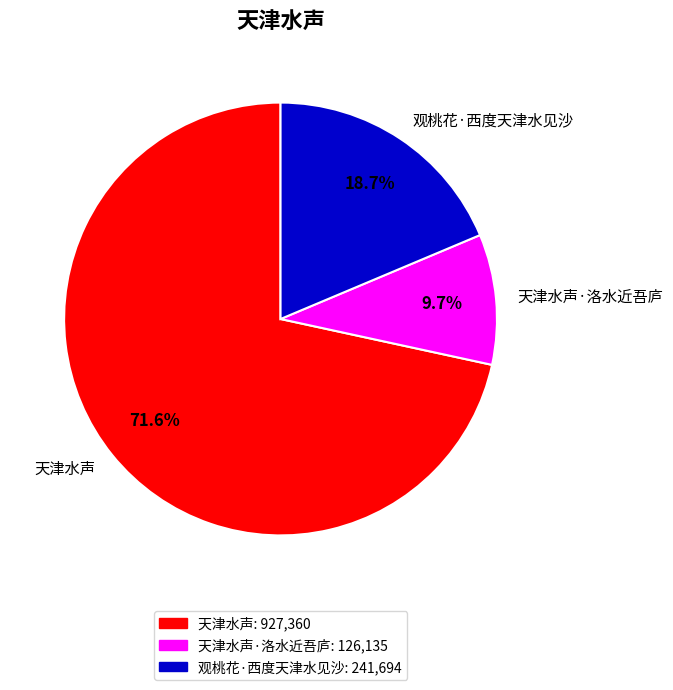

Rank the categories by value from highest to lowest.

天津水声, 观桃花·西度天津水见沙, 天津水声·洛水近吾庐